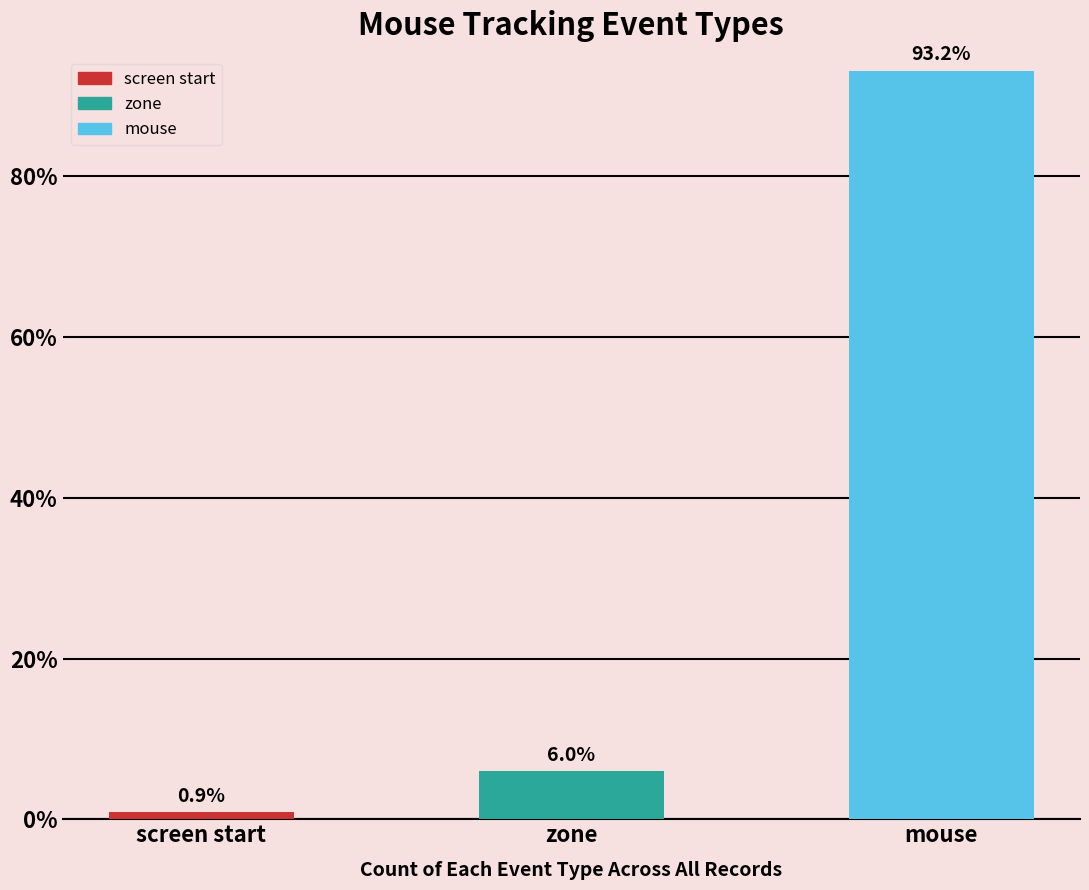

What is the label of the 2nd bar from the left?

zone